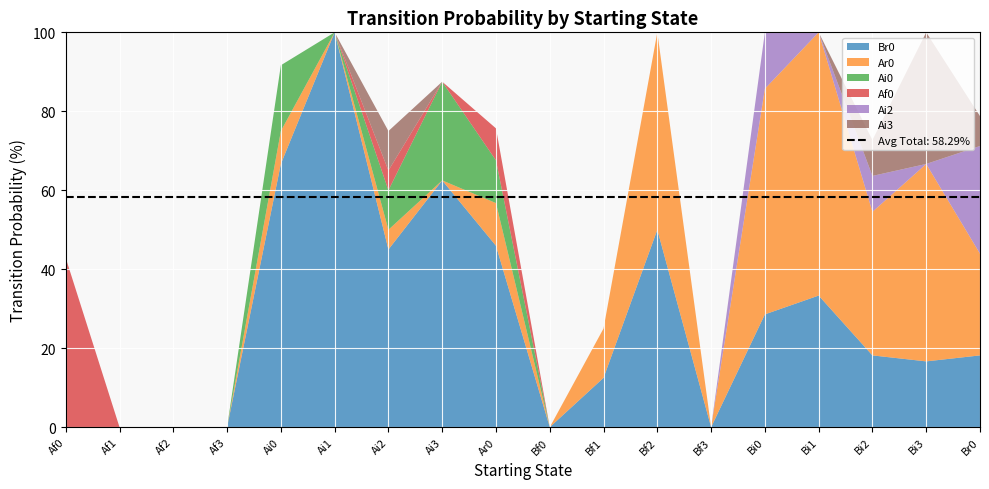

Reading left to right, transcribe all the data shown in this chart.

Br0: Af0=0.0	Af1=0.0	Af2=0.0	Af3=0.0	Ai0=0.7	Ai1=1.0	Ai2=0.5	Ai3=0.6	Ar0=0.5	Bf0=0.0	Bf1=0.1	Bf2=0.5	Bf3=0.0	Bi0=0.3	Bi1=0.3	Bi2=0.2	Bi3=0.2	Br0=0.2
Ar0: Af0=0.0	Af1=0.0	Af2=0.0	Af3=0.0	Ai0=0.1	Ai1=0.0	Ai2=0.1	Ai3=0.0	Ar0=0.1	Bf0=0.0	Bf1=0.1	Bf2=0.5	Bf3=0.0	Bi0=0.6	Bi1=0.7	Bi2=0.4	Bi3=0.5	Br0=0.3
Ai0: Af0=0.0	Af1=0.0	Af2=0.0	Af3=0.0	Ai0=0.2	Ai1=0.0	Ai2=0.1	Ai3=0.2	Ar0=0.1	Bf0=0.0	Bf1=0.0	Bf2=0.0	Bf3=0.0	Bi0=0.0	Bi1=0.0	Bi2=0.0	Bi3=0.0	Br0=0.0
Af0: Af0=0.4	Af1=0.0	Af2=0.0	Af3=0.0	Ai0=0.0	Ai1=0.0	Ai2=0.1	Ai3=0.0	Ar0=0.1	Bf0=0.0	Bf1=0.0	Bf2=0.0	Bf3=0.0	Bi0=0.0	Bi1=0.0	Bi2=0.0	Bi3=0.0	Br0=0.0
Ai2: Af0=0.0	Af1=0.0	Af2=0.0	Af3=0.0	Ai0=0.0	Ai1=0.0	Ai2=0.0	Ai3=0.0	Ar0=0.0	Bf0=0.0	Bf1=0.0	Bf2=0.0	Bf3=0.0	Bi0=0.1	Bi1=0.0	Bi2=0.1	Bi3=0.0	Br0=0.3
Ai3: Af0=0.0	Af1=0.0	Af2=0.0	Af3=0.0	Ai0=0.0	Ai1=0.0	Ai2=0.1	Ai3=0.0	Ar0=0.0	Bf0=0.0	Bf1=0.0	Bf2=0.0	Bf3=0.0	Bi0=0.0	Bi1=0.0	Bi2=0.1	Bi3=0.3	Br0=0.1